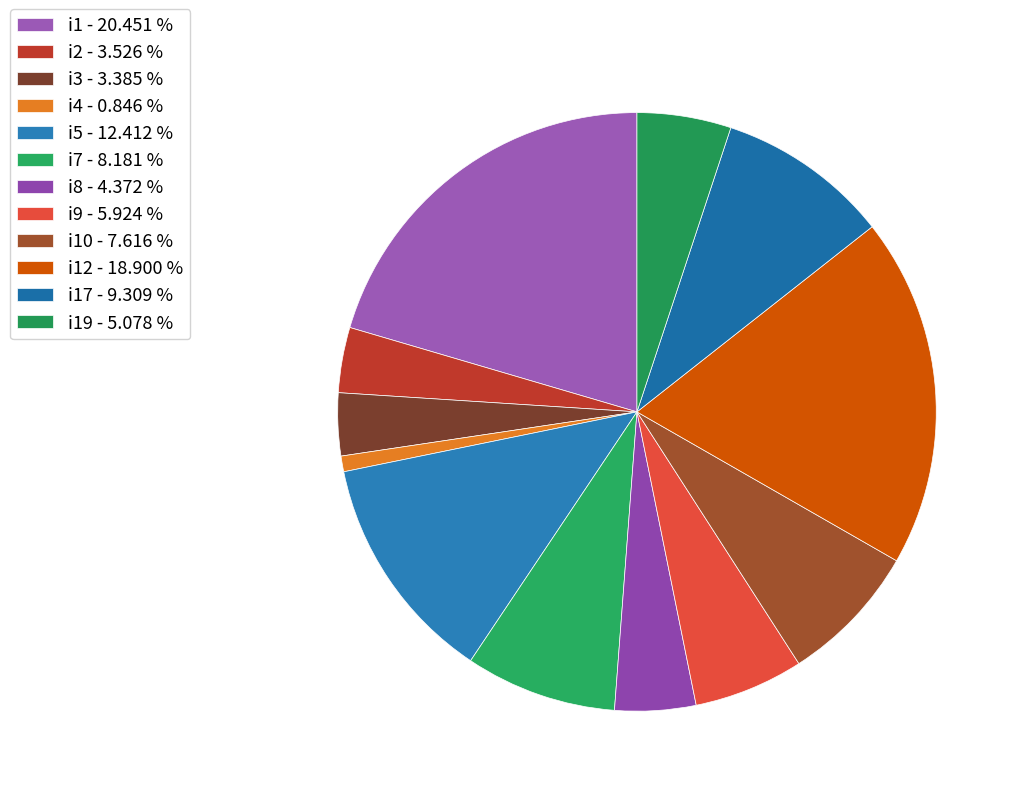

Which slice is the largest?

i1 - 20.451 %